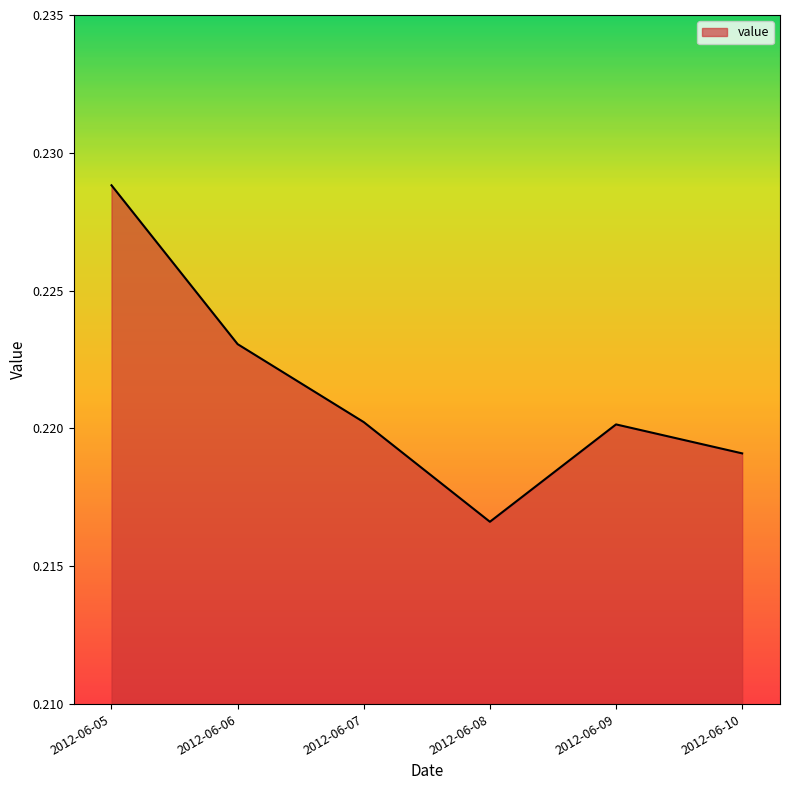

True or false: there are more than 1 points higher than both neighbors.

False